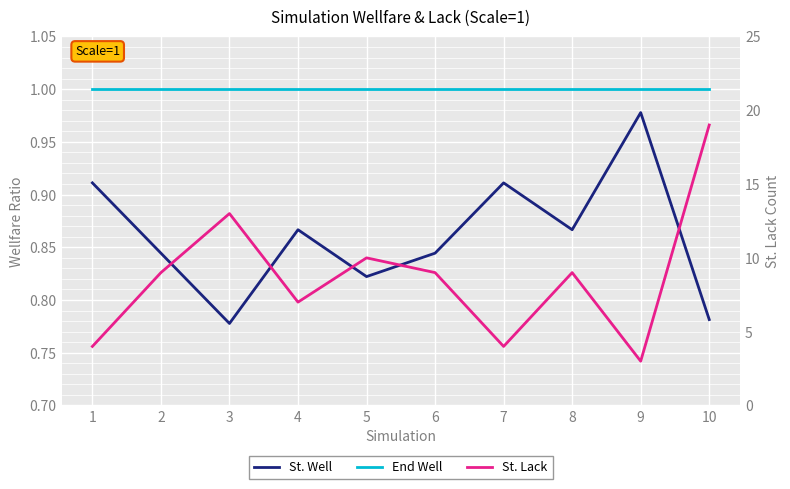

True or false: St. Lack and End Well intersect in this chart.

False